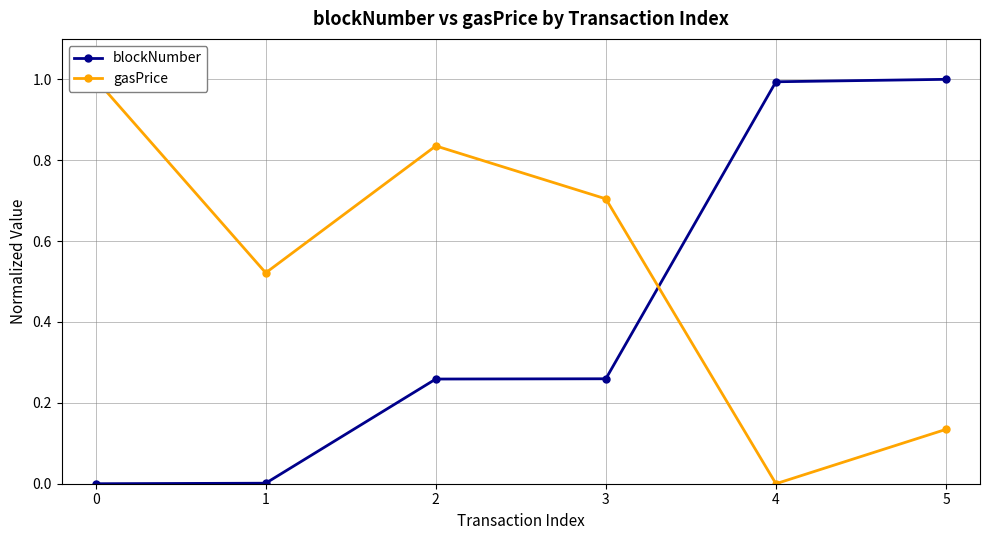

In gasPrice, how many points are higher than both neighbors (excluding endpoints)?

1